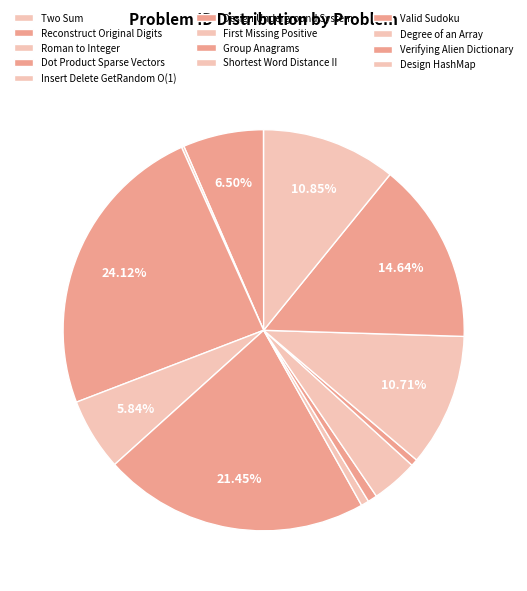

To the nearest percent, what is the combined percentage of Verifying Alien Dictionary and Shortest Word Distance II?

18%